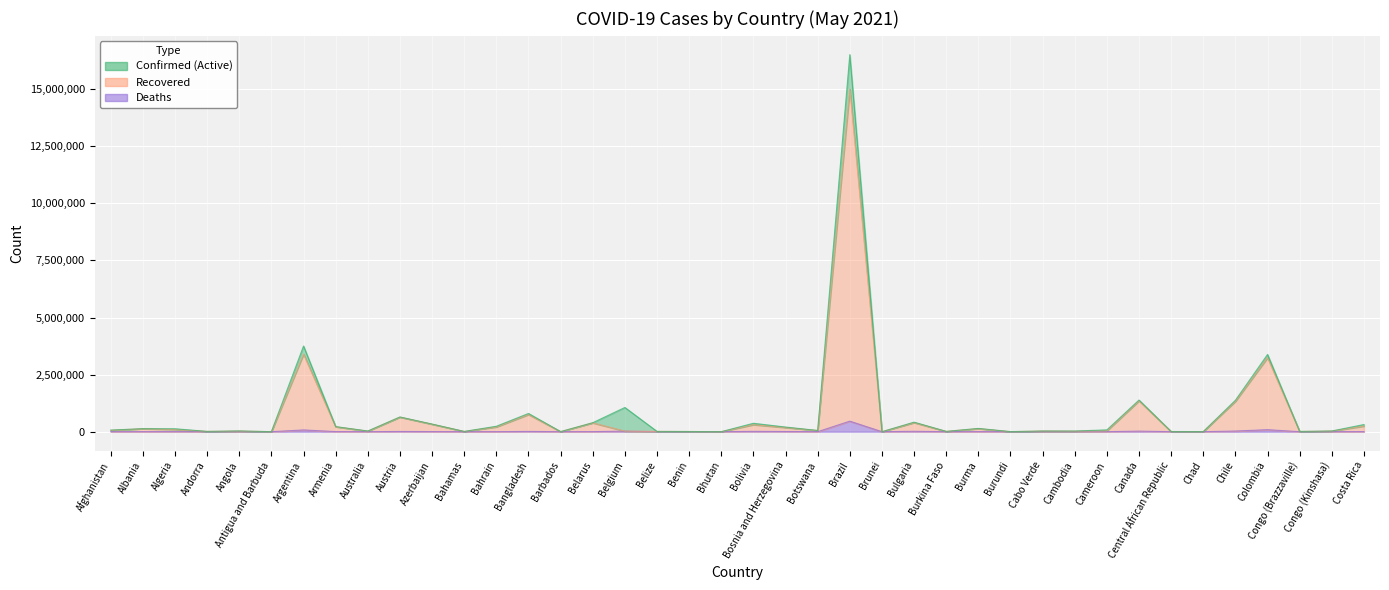

What is the lowest value of the Confirmed series?

241